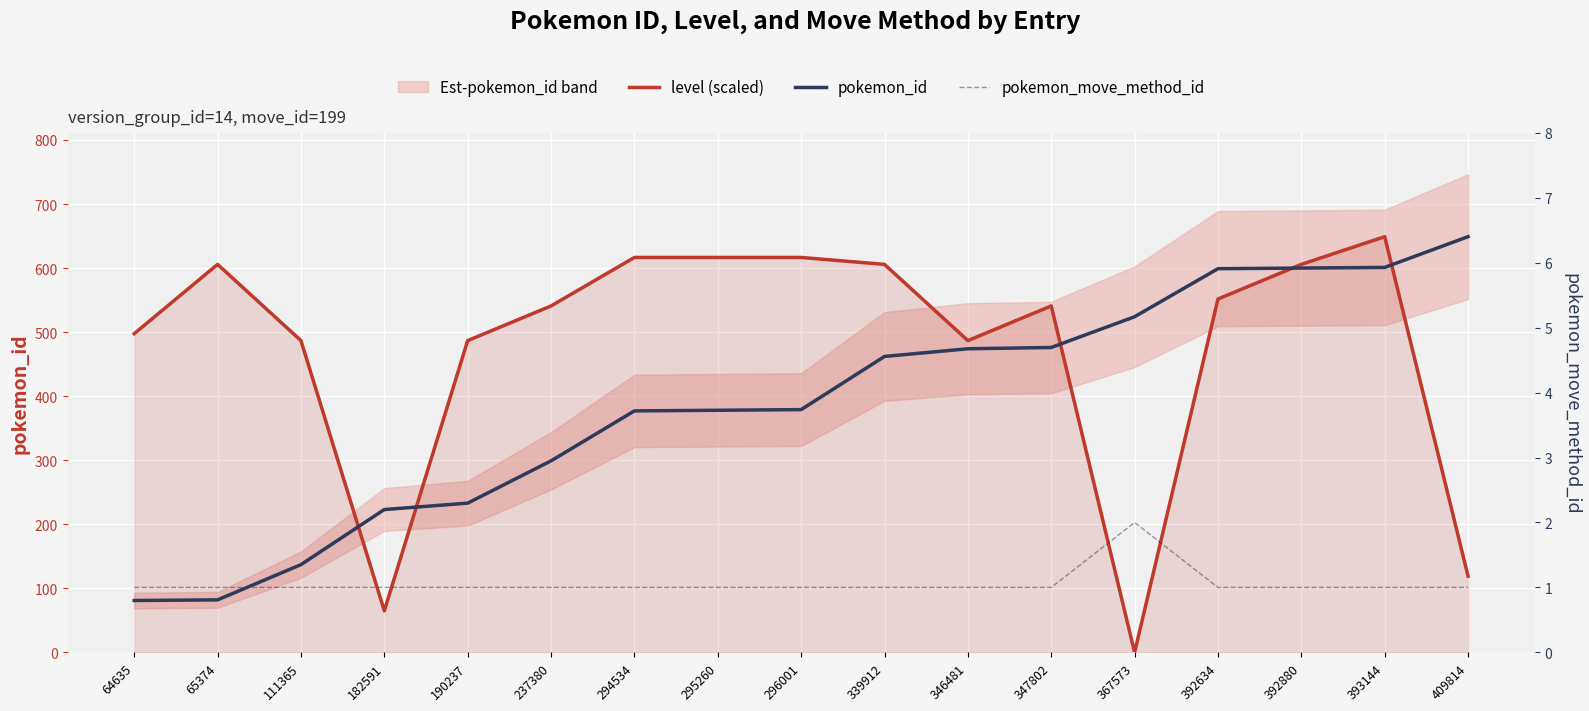

The value of level (scaled) at 409814 is 74.1. True or false?

False